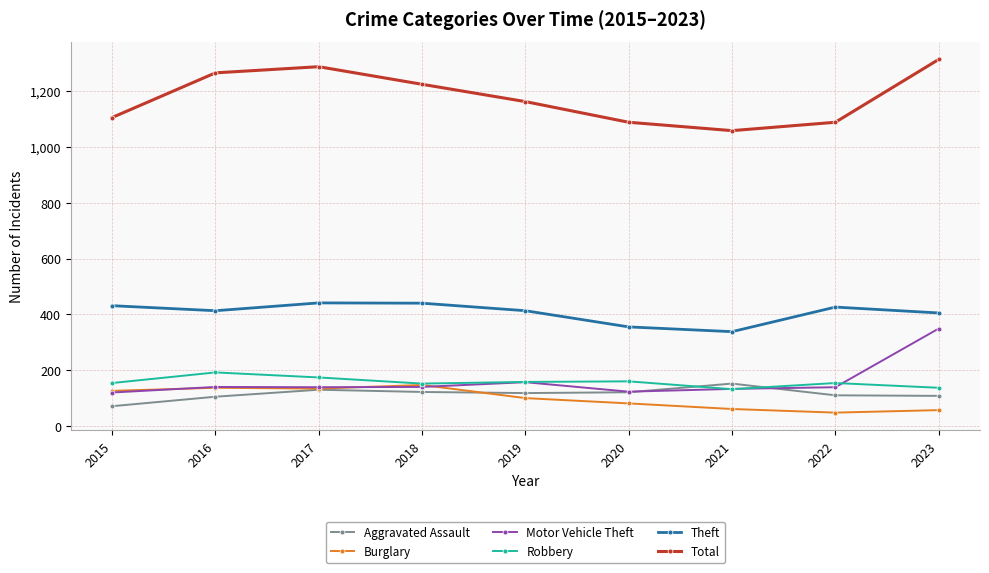

Is the value of Aggravated Assault at 2021 greater than the value of Total at 2022?

No